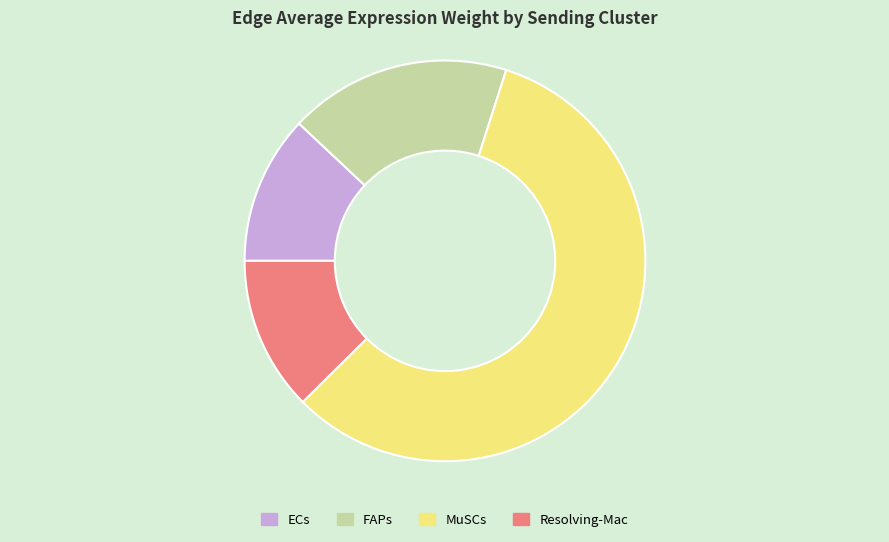

Count the number of slices in the pie.

4